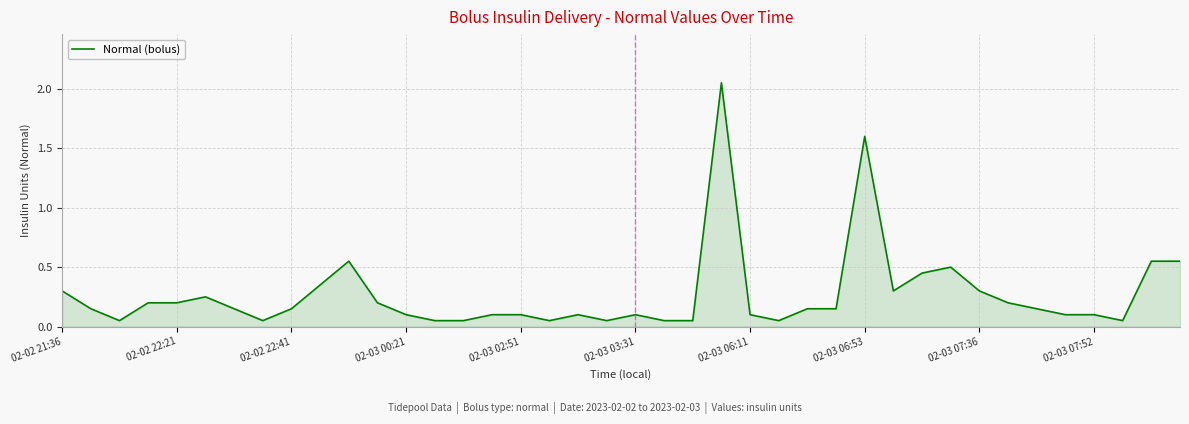

How many interior local peaks (higher than both neighbors) does the data have?

7